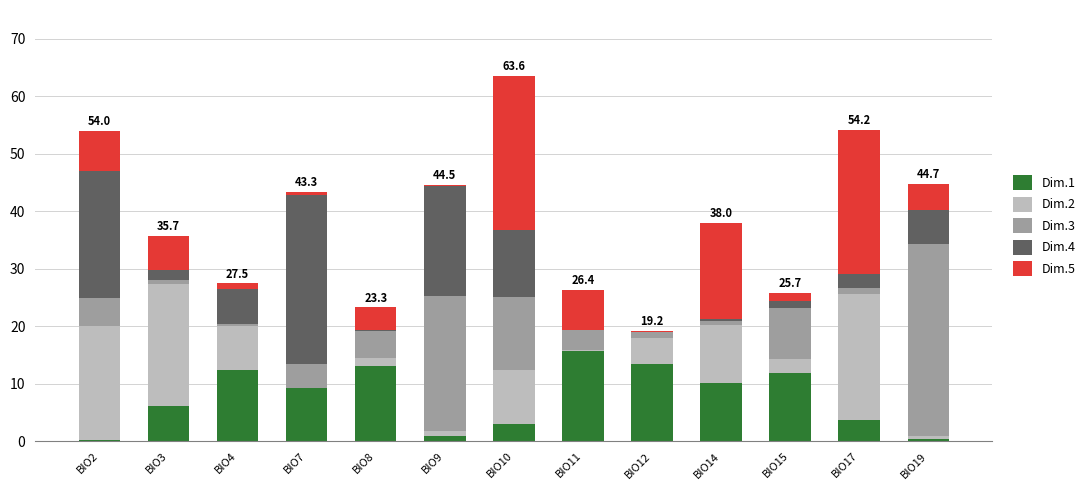

What are all the series names shown in the legend?

Dim.1, Dim.2, Dim.3, Dim.4, Dim.5